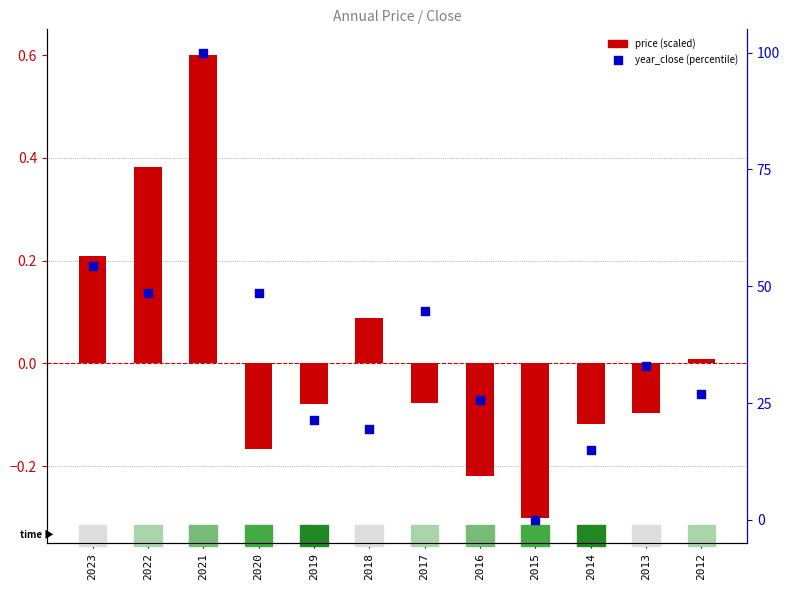

Which series reaches the minimum Y coordinate?

price